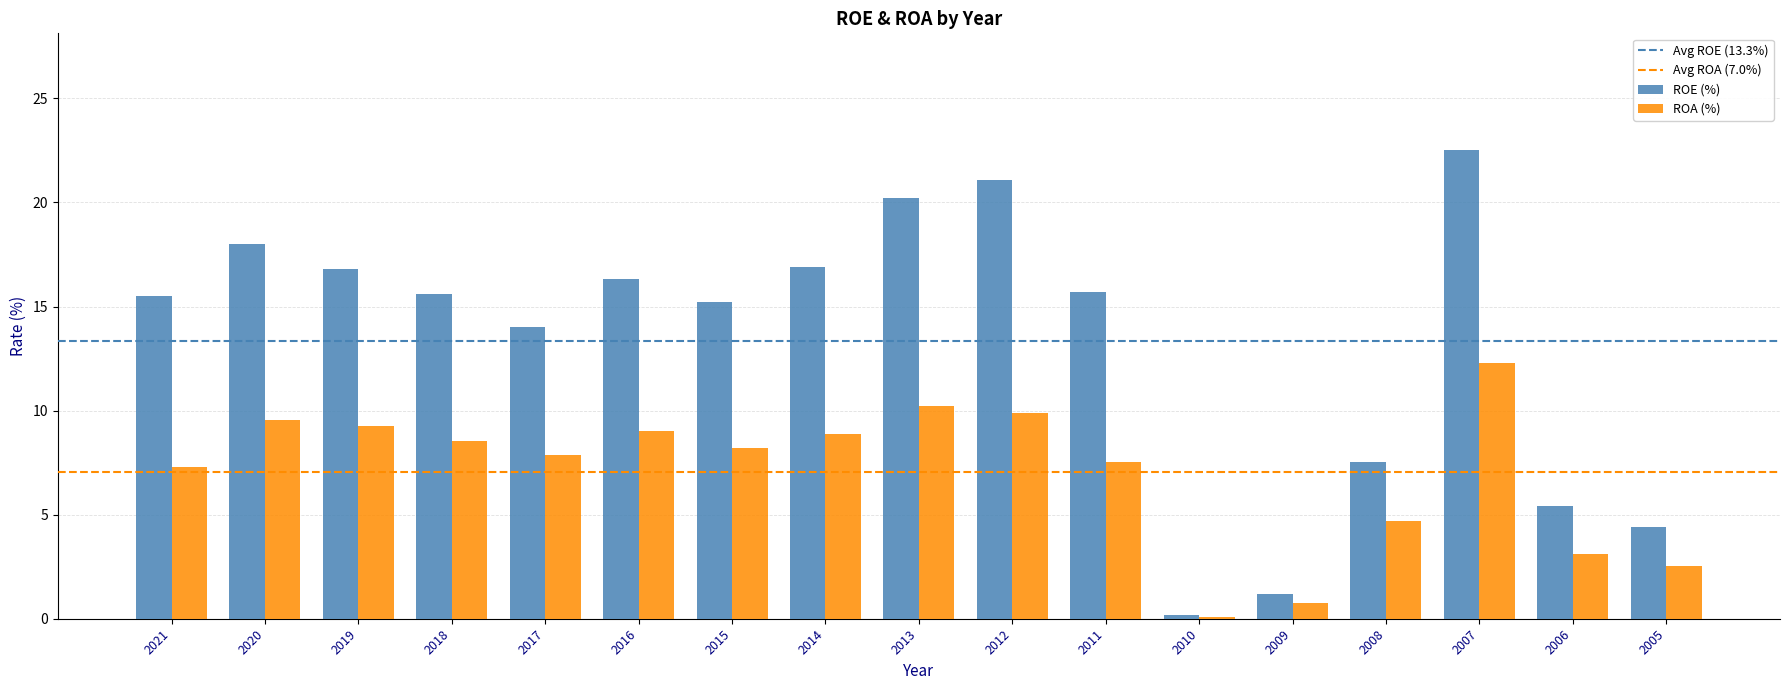

What is the sum of all ROA (%) values?

119.6